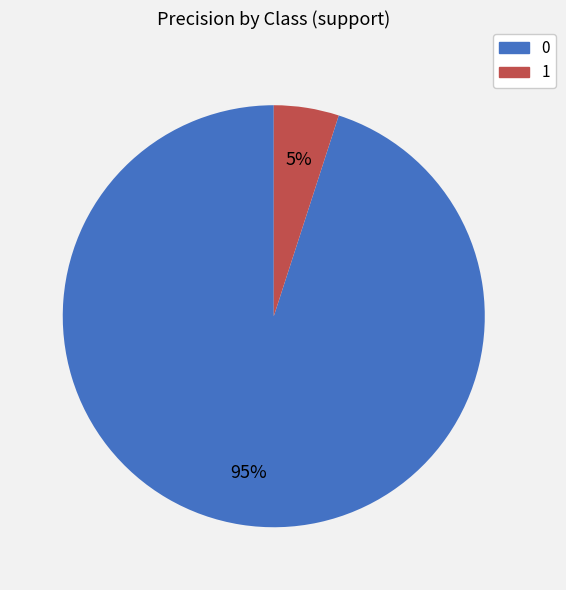

Is 0 the majority of the pie?

Yes